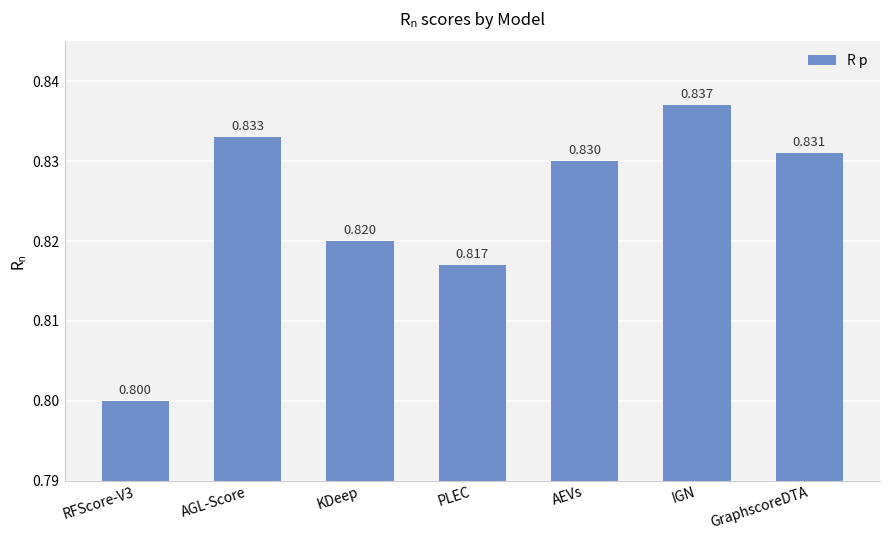

What is the average value?

0.8